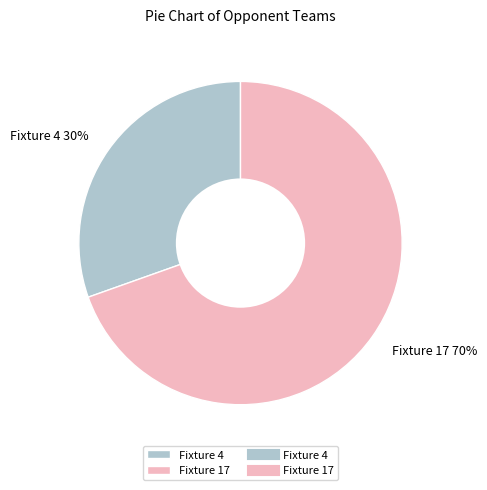

Which category accounts for the majority?

Fixture 17